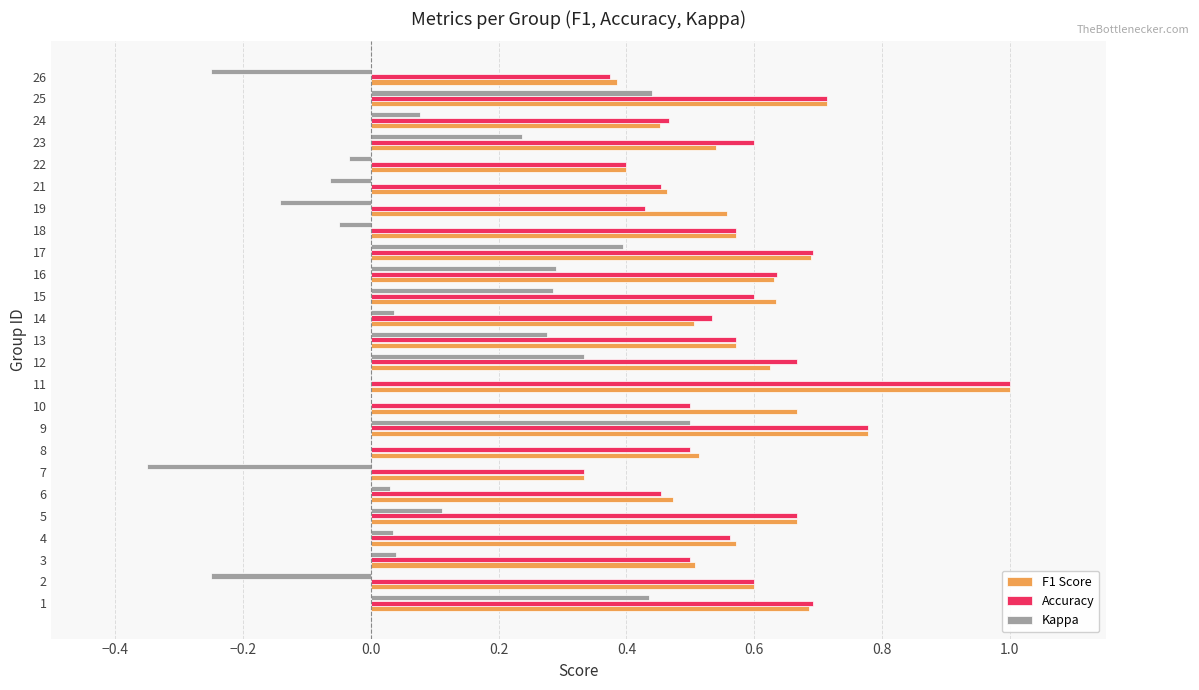

Which category has the highest value across all series?

11